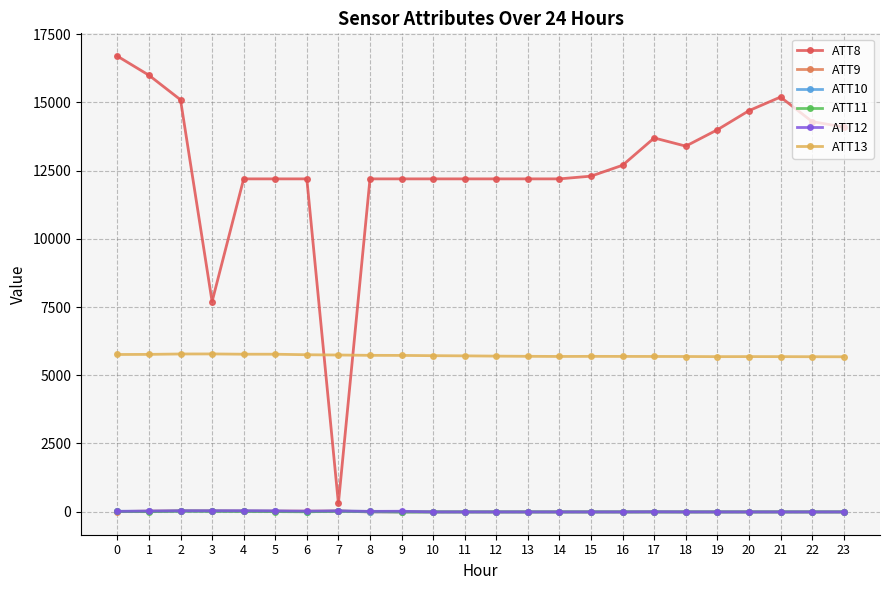

True or false: ATT12 and ATT8 cross at least once.

False